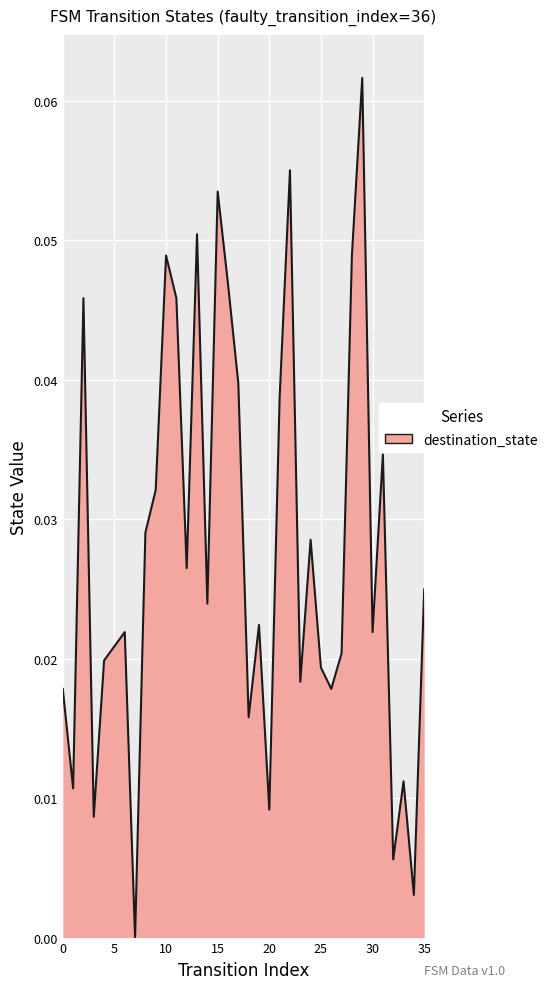

Does the chart have visible grid lines?

Yes